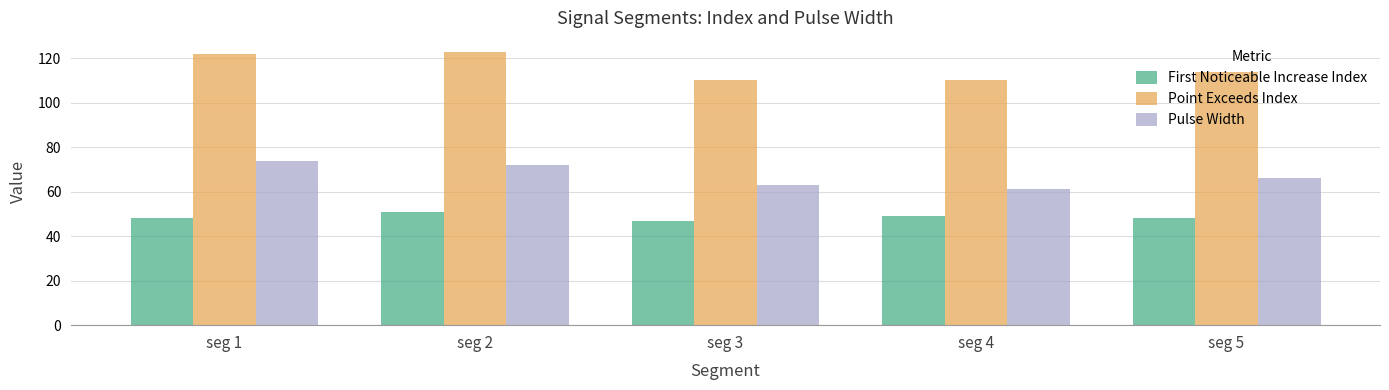

Reading right to left, transcribe all the data shown in this chart.

First Noticeable Increase Index: 48	49	47	51	48
Point Exceeds Index: 114	110	110	123	122
Pulse Width: 66	61	63	72	74